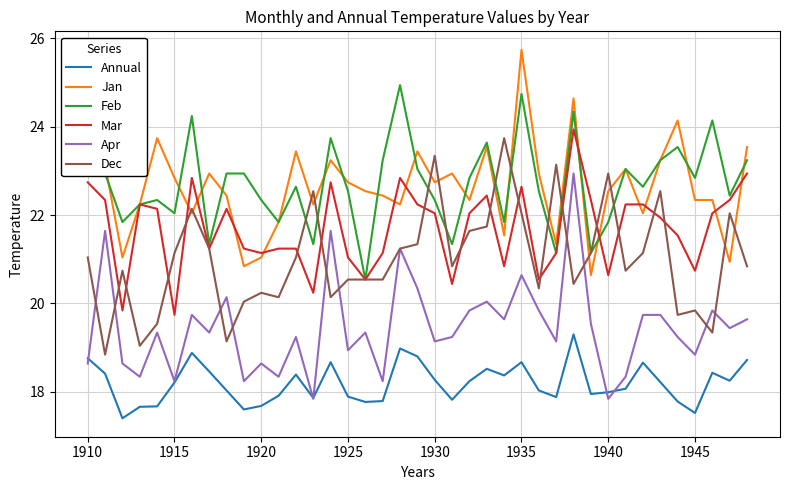

What is the lowest value of the Jan series?

20.6